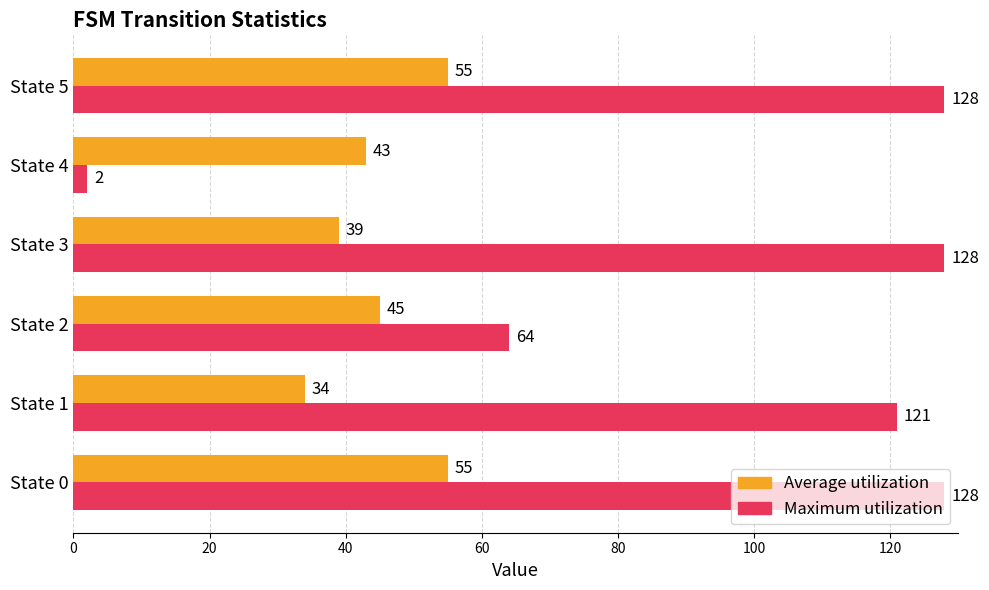

Is the value of Average utilization at State 3 greater than the value of Maximum utilization at State 4?

Yes